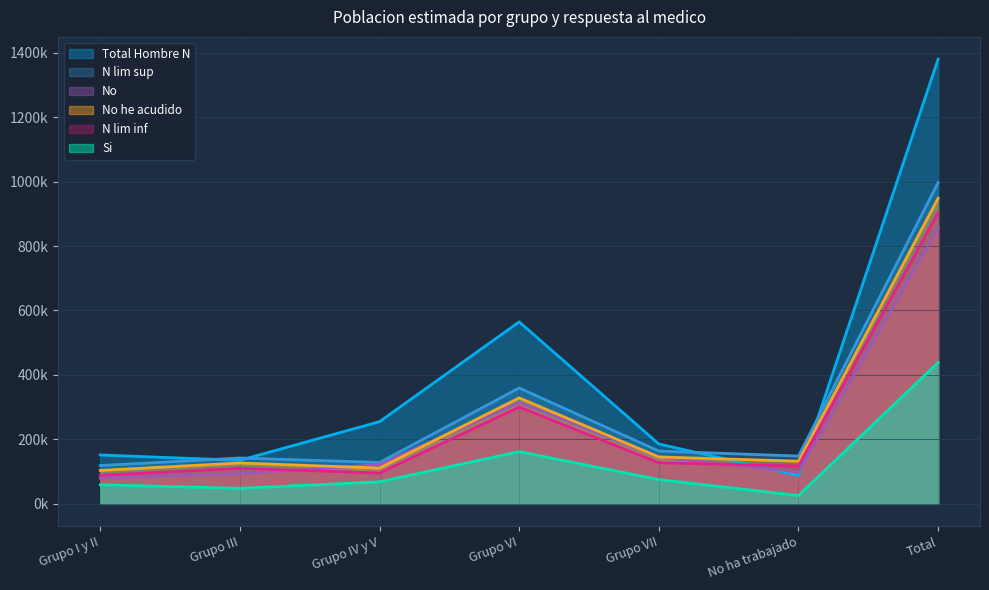

True or false: N lim sup has more than 0 points higher than both neighbors.

True